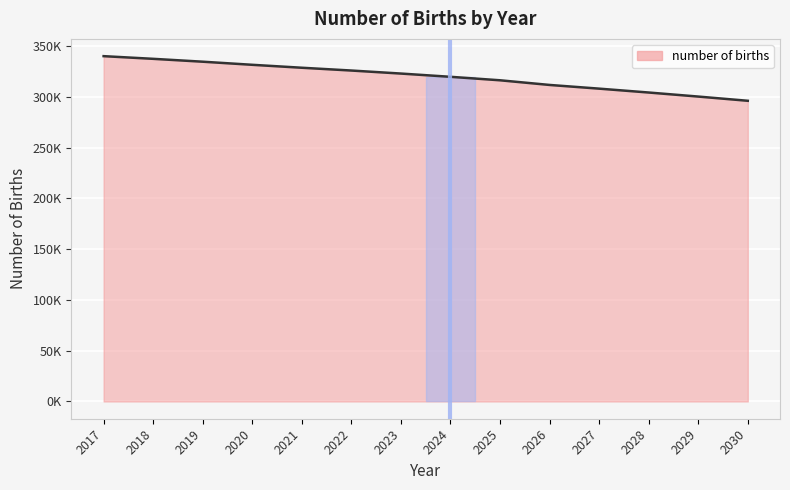

Does the chart display data point markers on the line(s)?

No